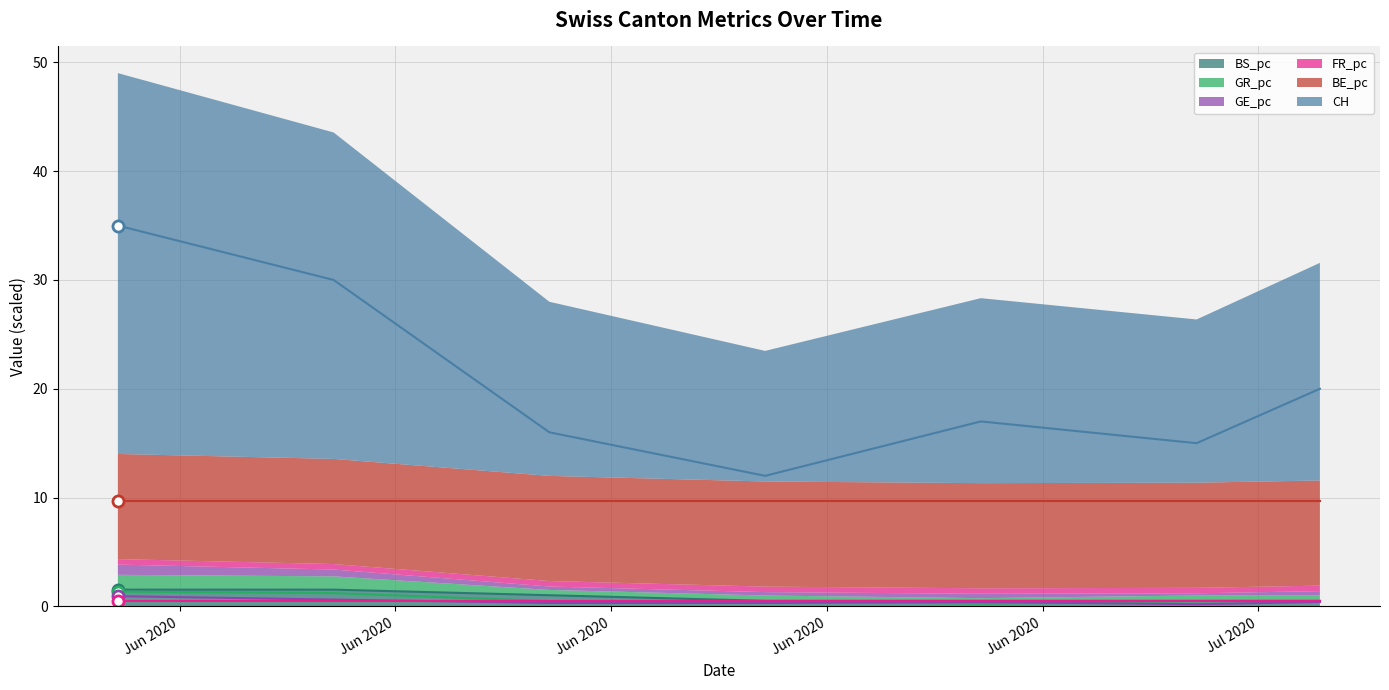

Is it true that GR_pc equals 1.4 at 2020-05-31?

True